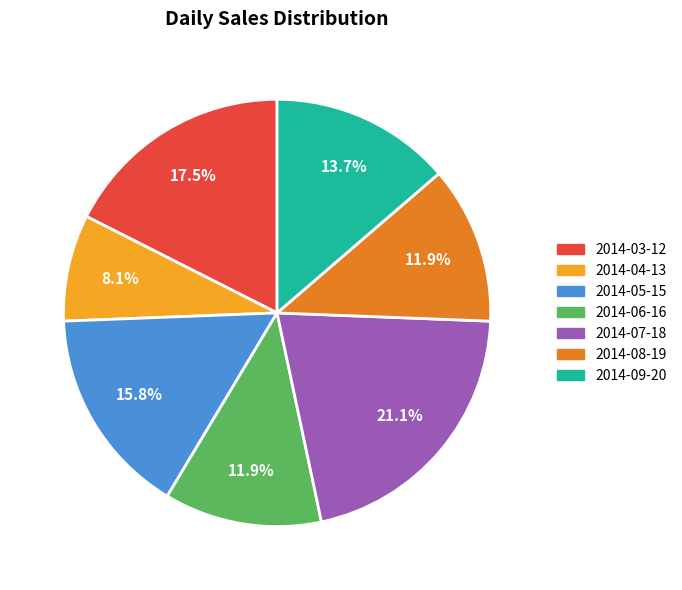

Which slice is the smallest?

2014-04-13